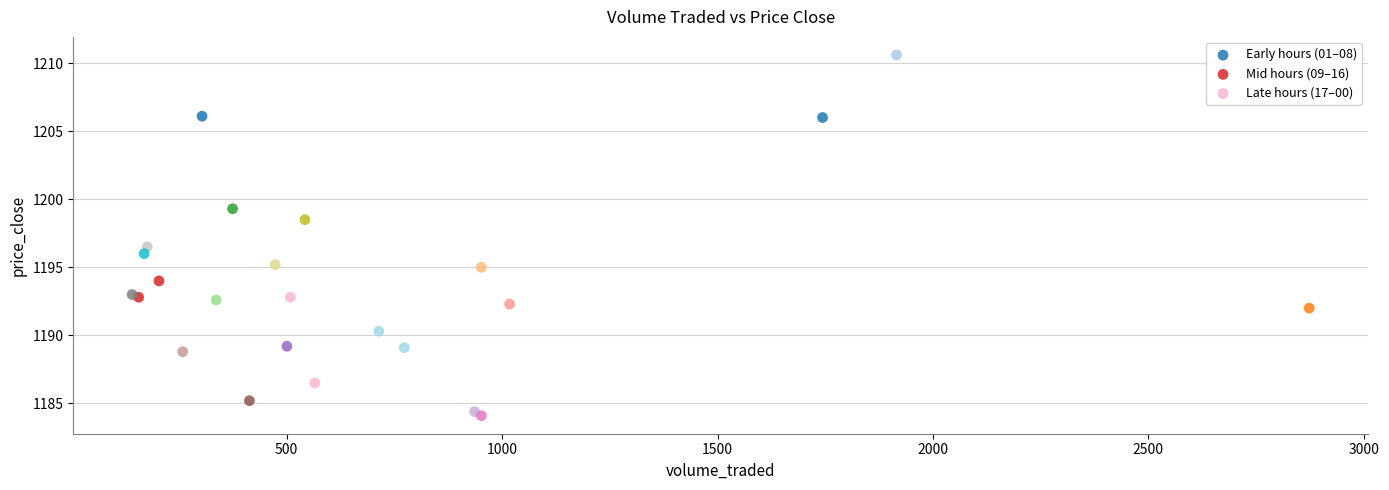

Which series has the widest spread of Y values?

Early hours (01–08)